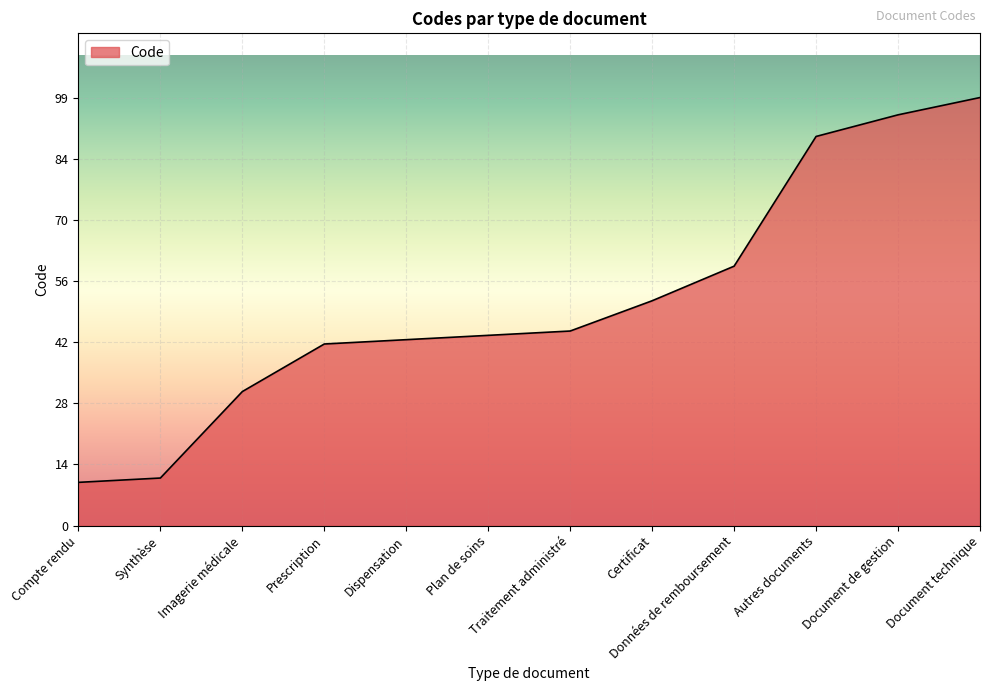

Reading left to right, list all the values displayed in this chart.

Compte rendu=10	Synthèse=11	Imagerie médicale=31	Prescription=42	Dispensation=43	Plan de soins=44	Traitement administré=45	Certificat=52	Données de remboursement=60	Autres documents=90	Document de gestion=95	Document technique=99